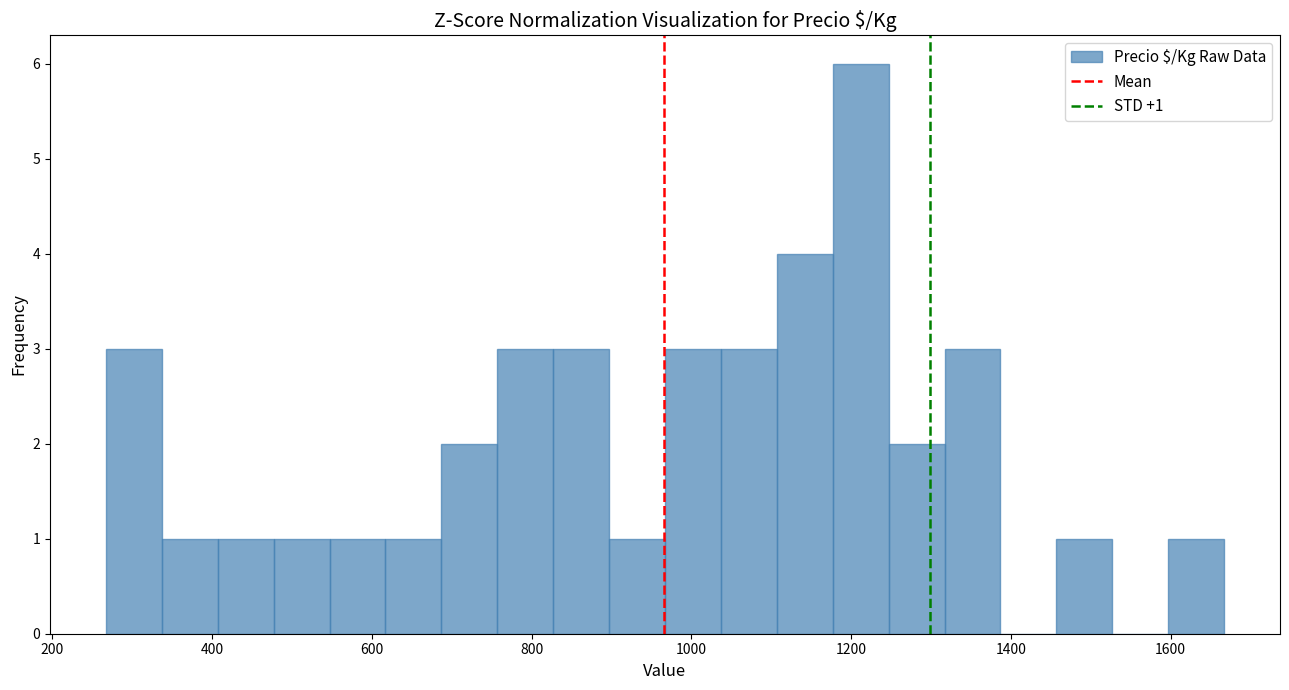

Around what value on the x-axis is the tallest bar? Give the approximate position of its centre, as read against the axis.

1220